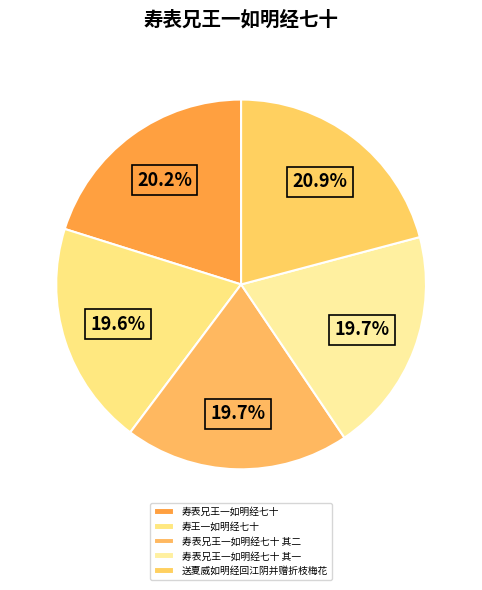

What is the largest slice in the pie chart?

送夏威如明经回江阴并赠折枝梅花